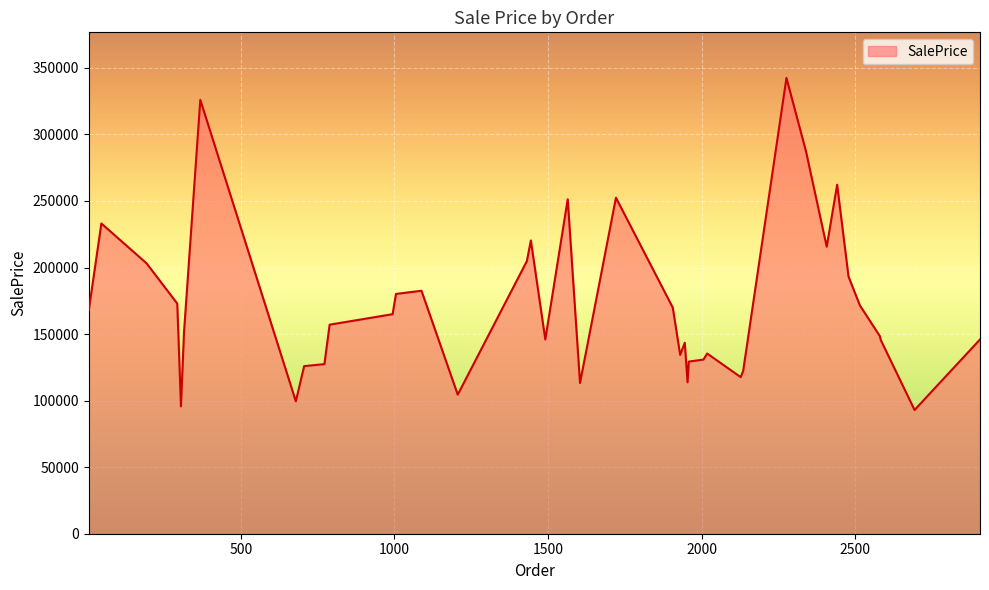

How many categories are shown in the chart?

40